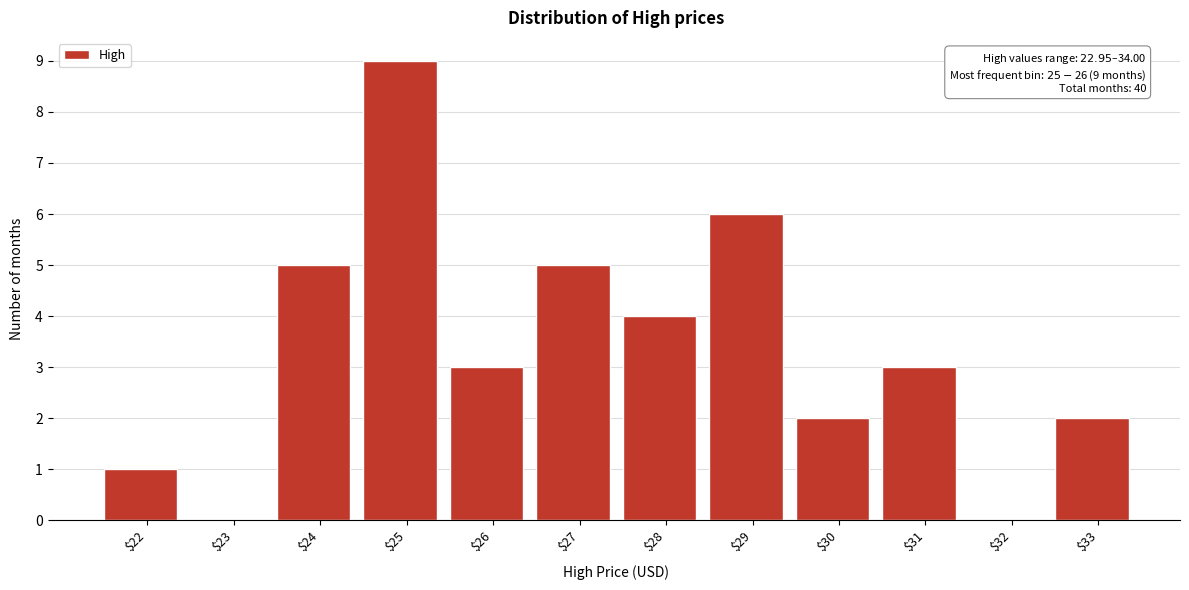

At which category does the chart reach its peak across all series?

$25